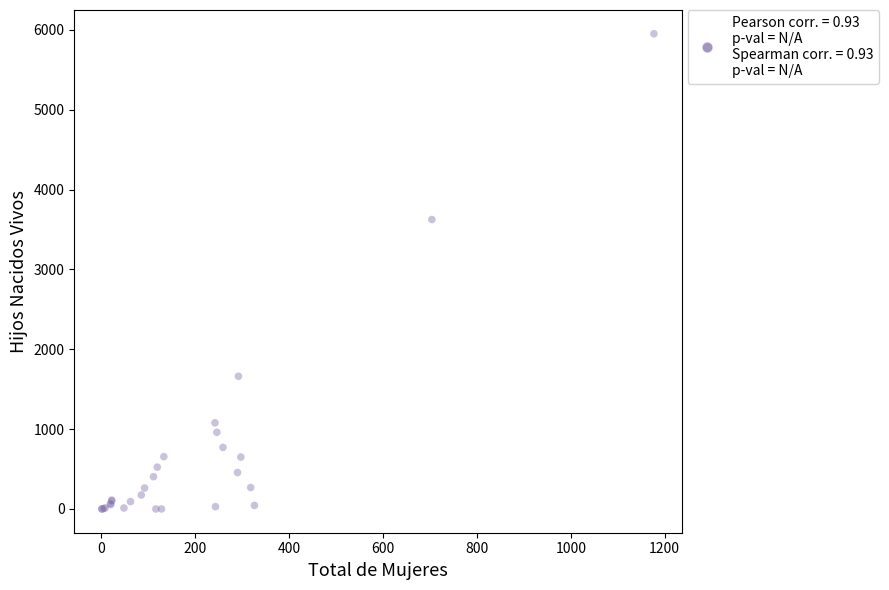

What Y value in the scatter plot is closest to 2976?

3625